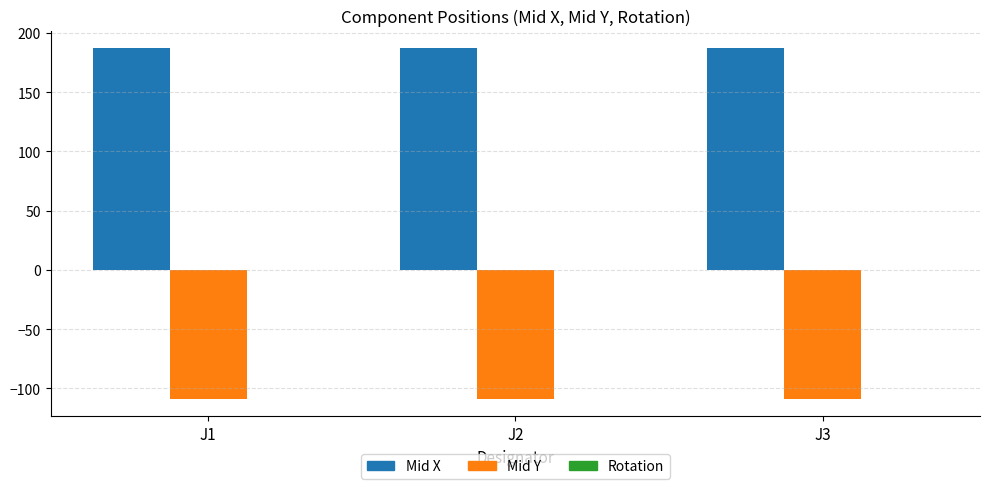

What is the greatest value displayed?

187.2